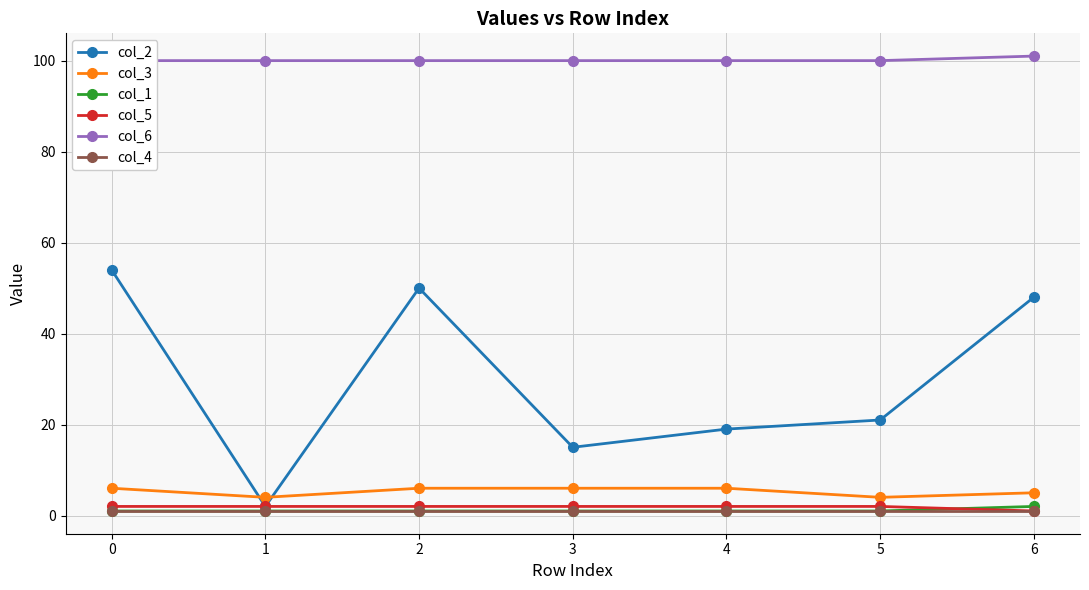

Is the value of col_5 at 6 greater than the value of col_3 at 4?

No